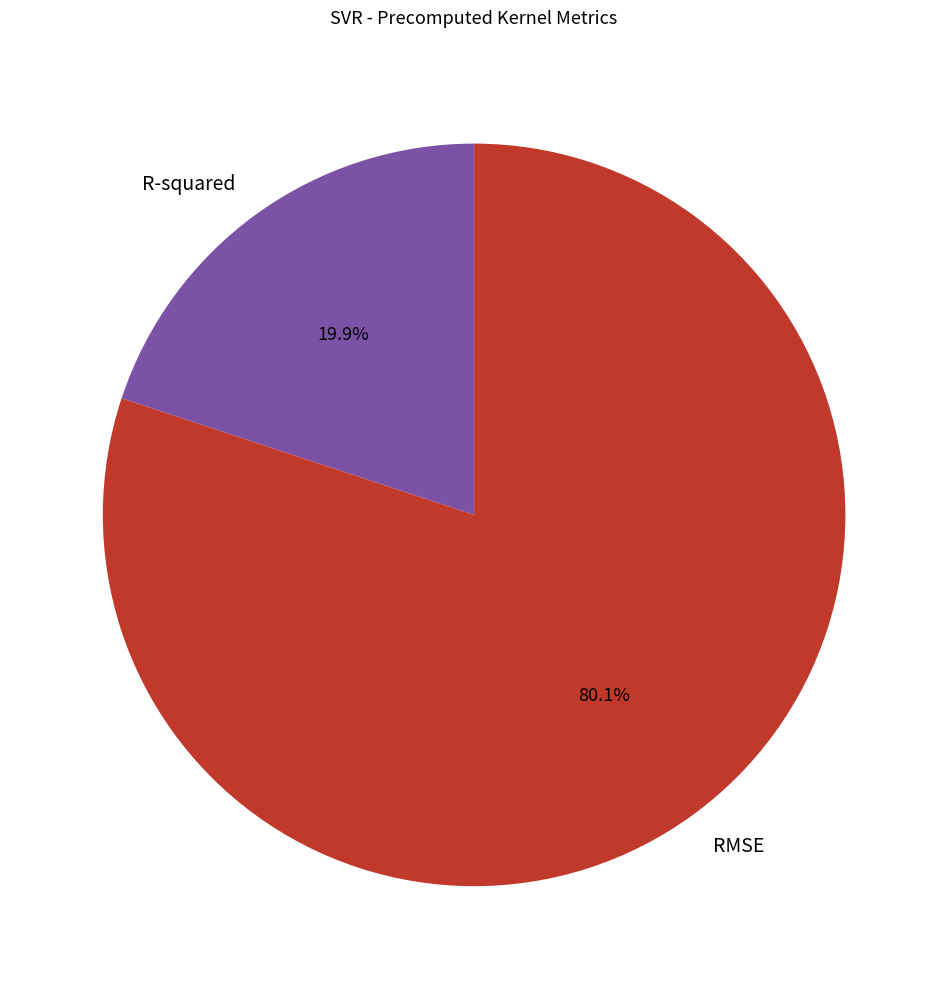

Does R-squared represent more than half of the total?

No